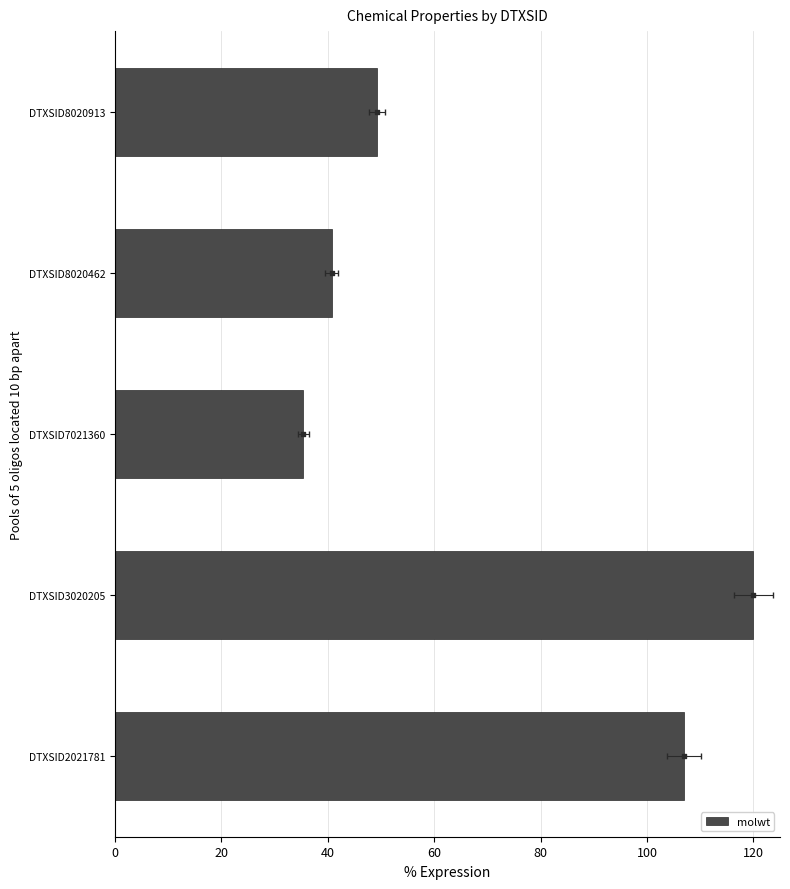

What is the change in value from DTXSID7021360 to DTXSID8020462?

+5.4